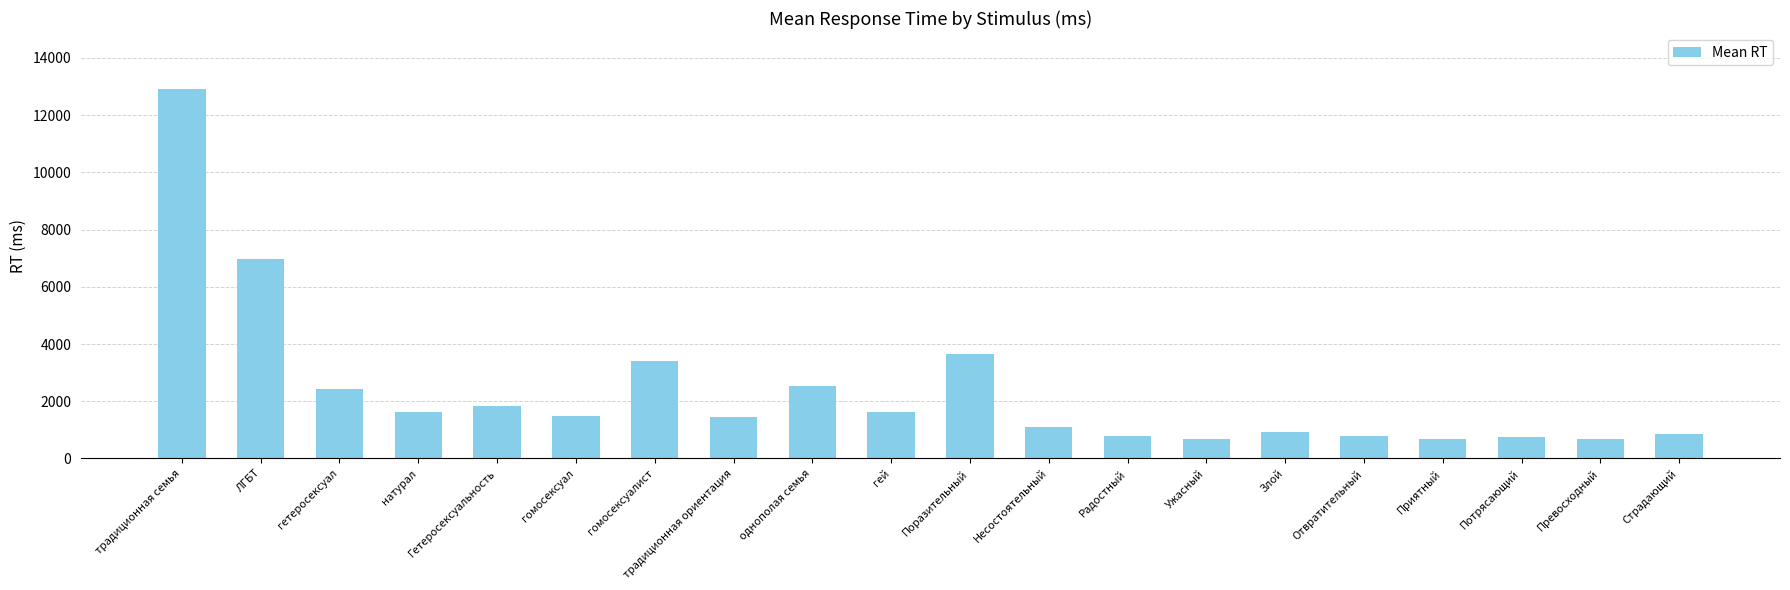

Which category has the highest value across all series?

традиционная семья